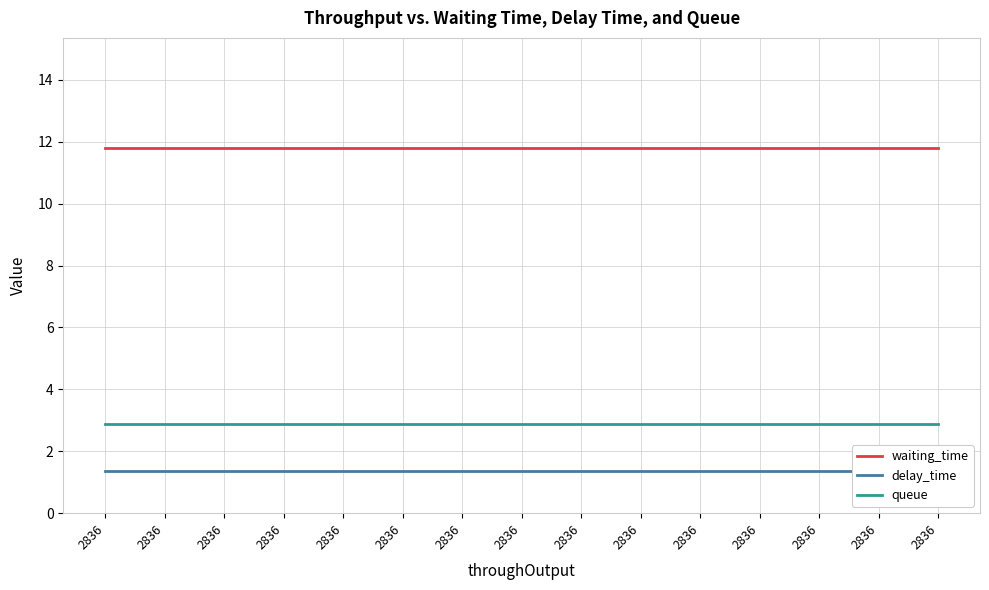

At how many categories does at least one series exceed 8?

15